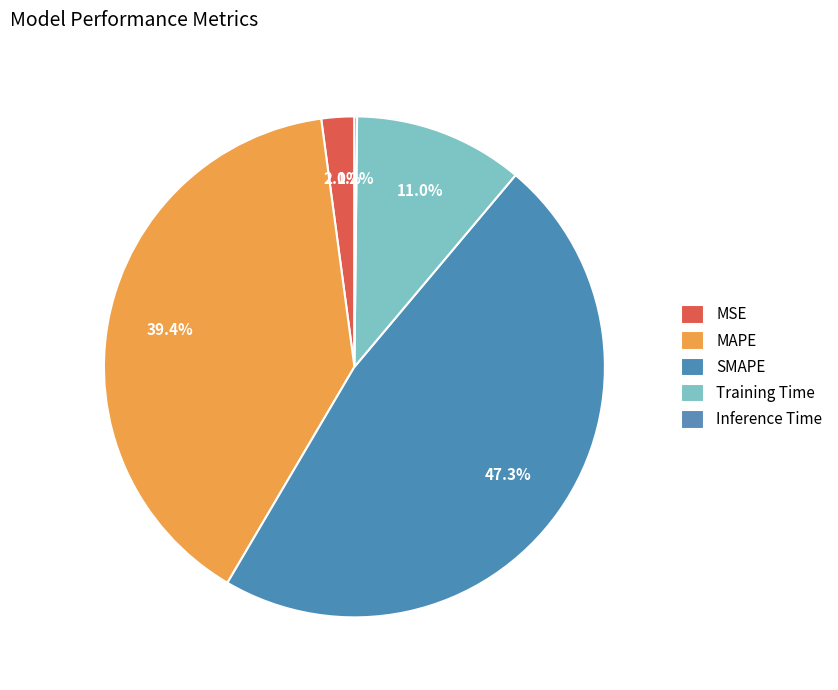

Which category has the biggest portion of the pie?

SMAPE